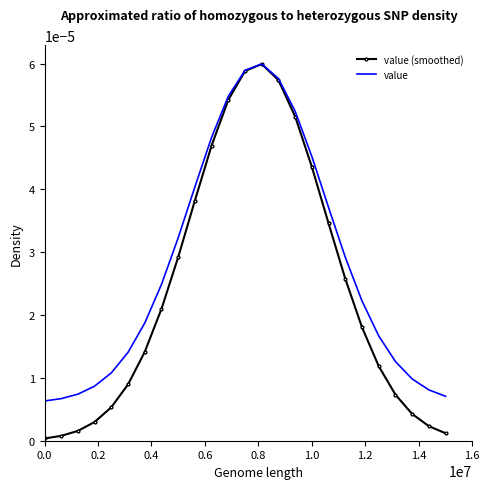

At how many categories does at least one series exceed 0?

25